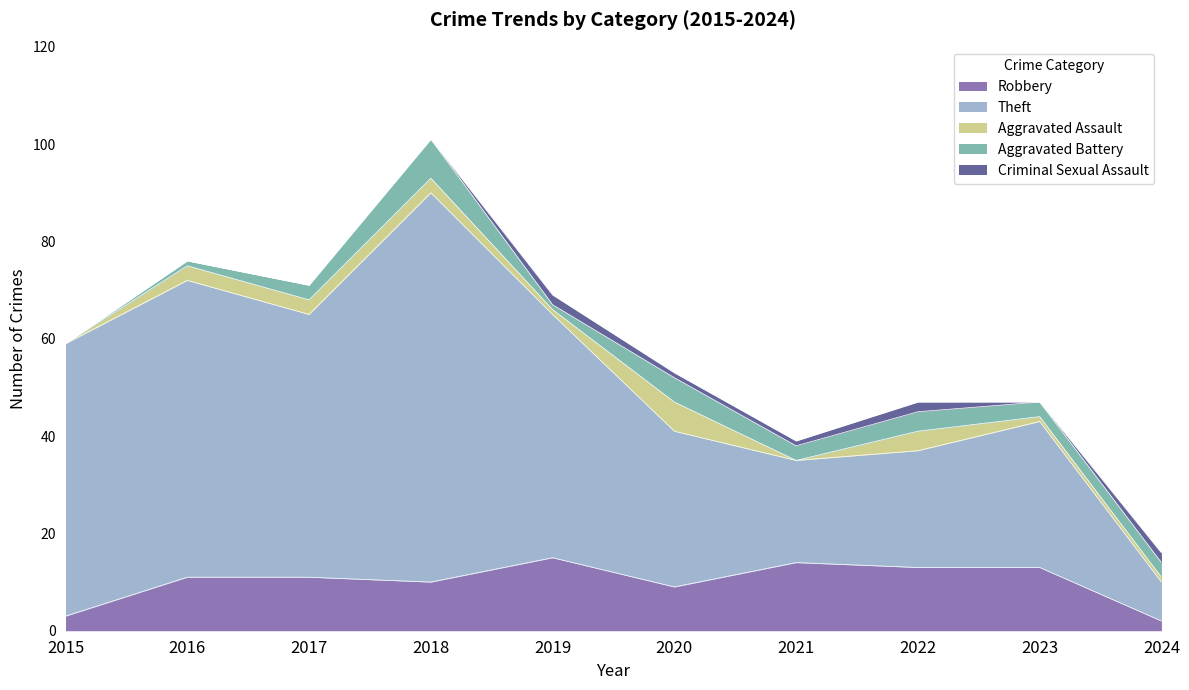

At which label is Aggravated Assault closest to 3?

2016